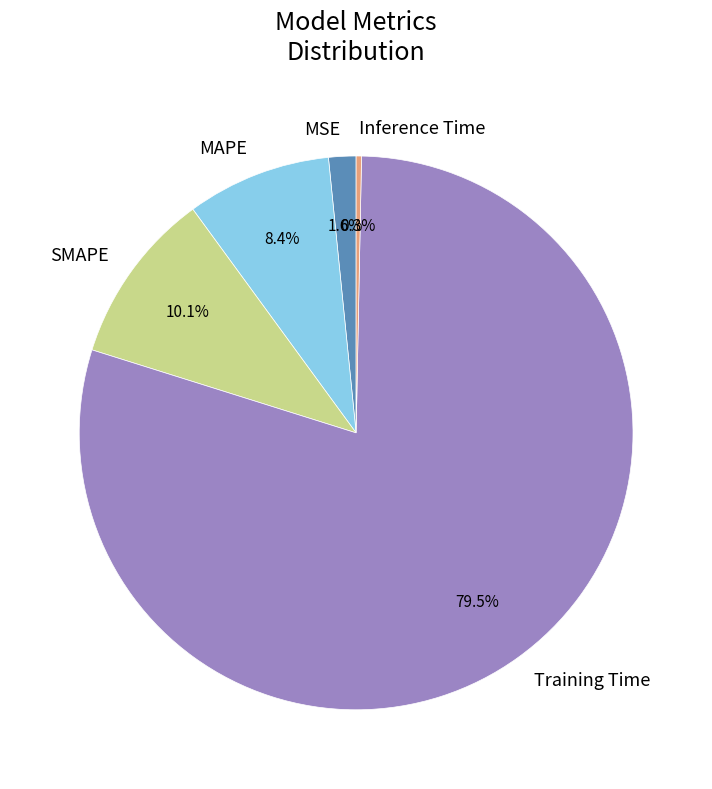

Rank the categories by value from highest to lowest.

Training Time, SMAPE, MAPE, MSE, Inference Time